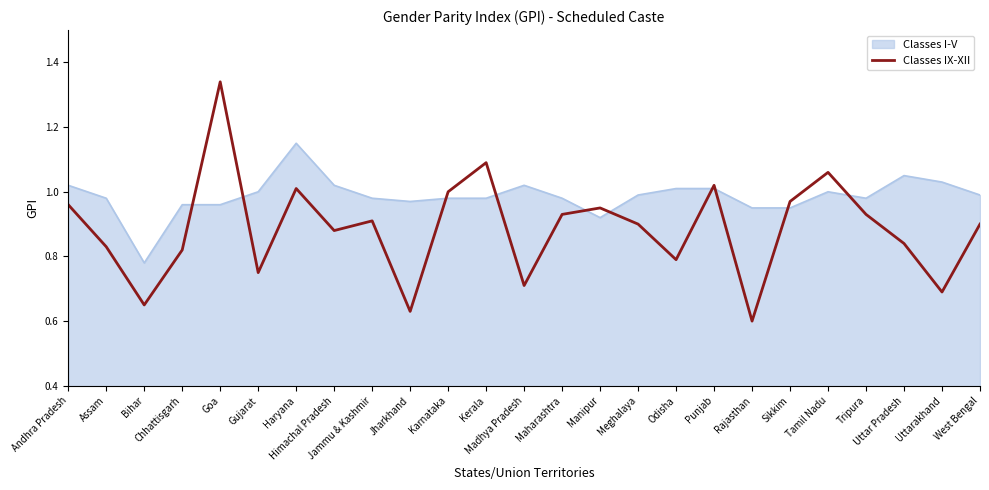

Rank the series by their maximum value, from highest to lowest.

Classes IX-XII, Classes I-V